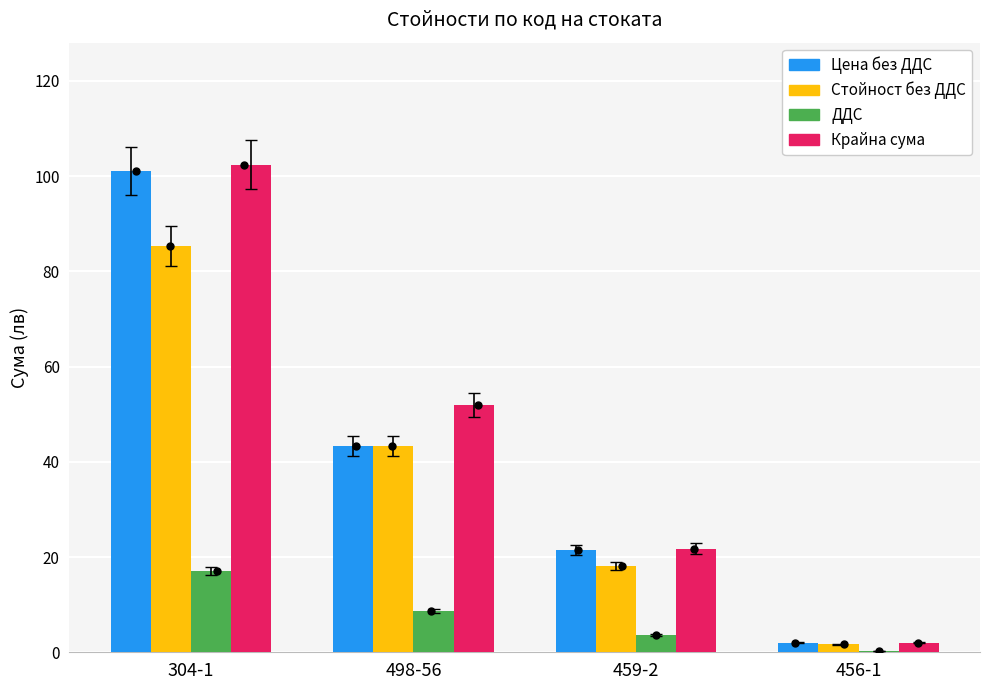

Which series reaches the maximum Y coordinate?

Крайна сума